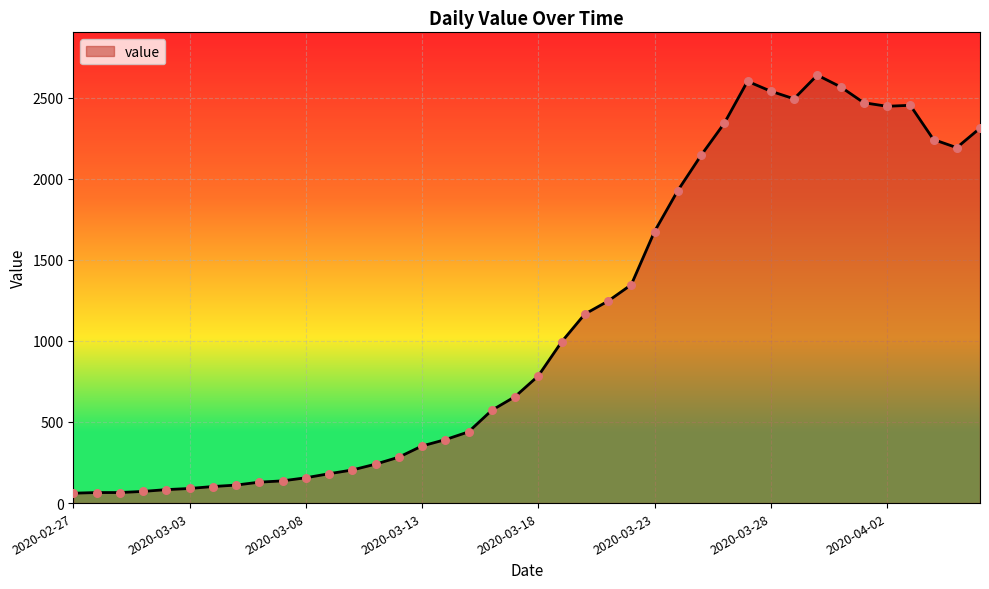

What is the difference between the maximum and minimum values?

2577